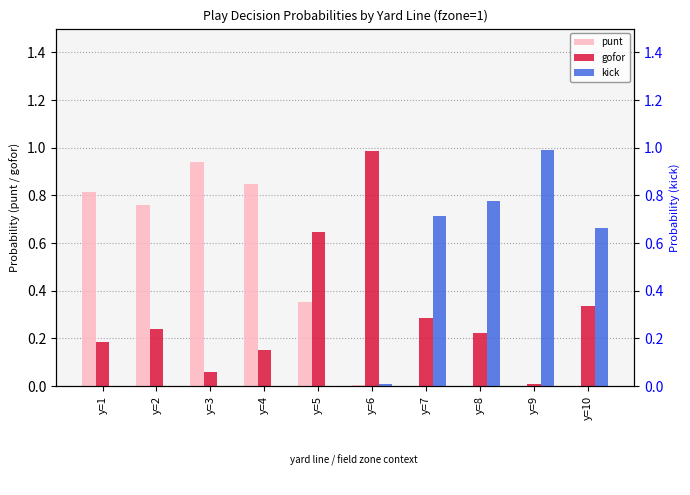

True or false: punt has a value of 0.0 at y=7.

True